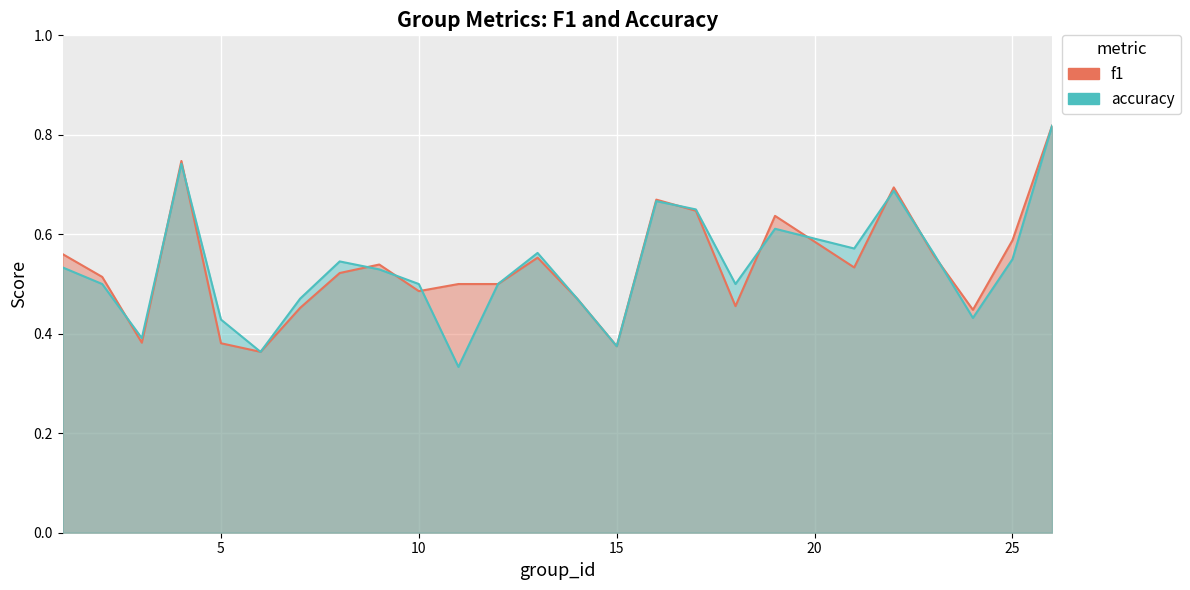

Which series ends up on top after the final intersection of f1 and accuracy?

f1